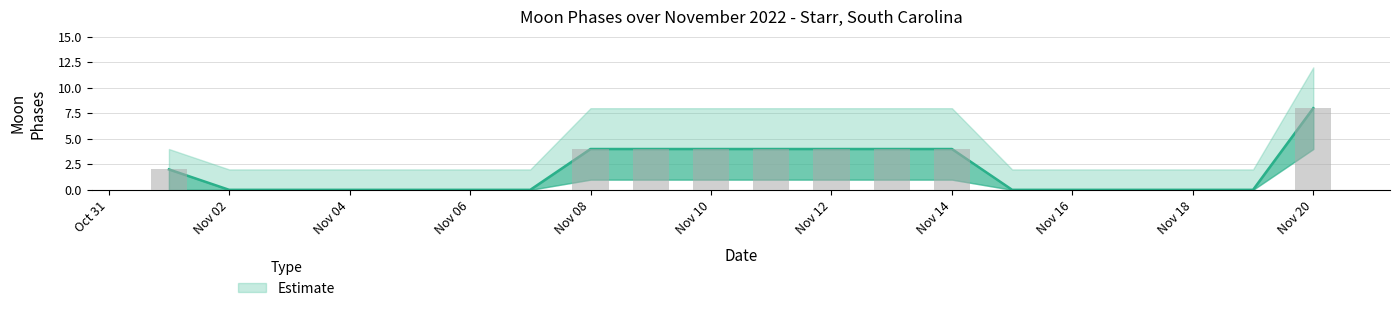

At which category is the sum across all series the highest?

Nov 20